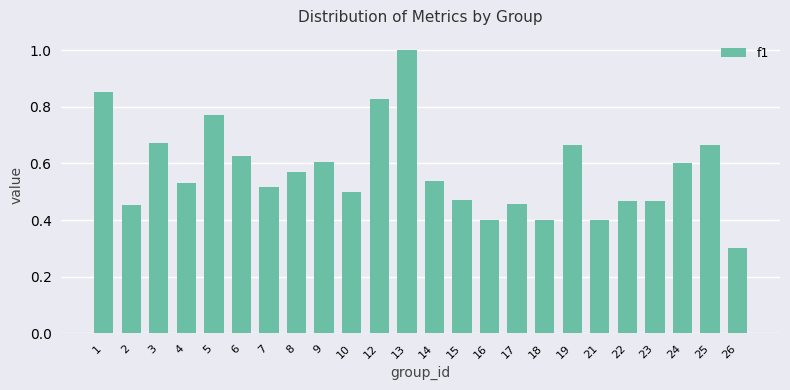

Is it true that the value at 9 is 0.6?

True